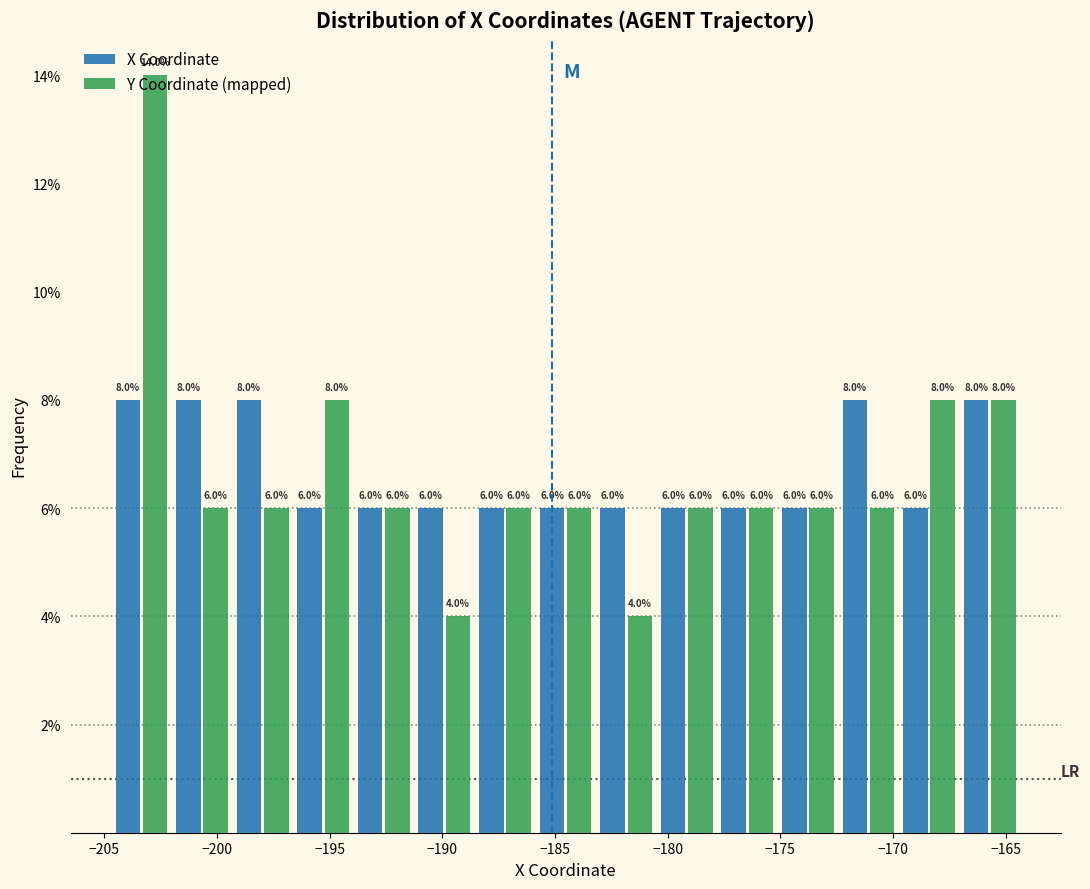

Reading left to right, transcribe this chart: for each range on the x-axis, give the height of each series' bar. The bar edges are not printed on the chart, so give them approximately, as read against the axis.

-204.5 to -202.0: X Coordinate=8.0	Y Coordinate (mapped)=14.0
-202.0 to -199.5: X Coordinate=8.0	Y Coordinate (mapped)=6.0
-199.5 to -196.5: X Coordinate=8.0	Y Coordinate (mapped)=6.0
-196.5 to -194.0: X Coordinate=6.0	Y Coordinate (mapped)=8.0
-194.0 to -191.5: X Coordinate=6.0	Y Coordinate (mapped)=6.0
-191.5 to -188.5: X Coordinate=6.0	Y Coordinate (mapped)=4.0
-188.5 to -186.0: X Coordinate=6.0	Y Coordinate (mapped)=6.0
-186.0 to -183.0: X Coordinate=6.0	Y Coordinate (mapped)=6.0
-183.0 to -180.5: X Coordinate=6.0	Y Coordinate (mapped)=4.0
-180.5 to -178.0: X Coordinate=6.0	Y Coordinate (mapped)=6.0
-178.0 to -175.0: X Coordinate=6.0	Y Coordinate (mapped)=6.0
-175.0 to -172.5: X Coordinate=6.0	Y Coordinate (mapped)=6.0
-172.5 to -169.5: X Coordinate=8.0	Y Coordinate (mapped)=6.0
-169.5 to -167.0: X Coordinate=6.0	Y Coordinate (mapped)=8.0
-167.0 to -164.5: X Coordinate=8.0	Y Coordinate (mapped)=8.0